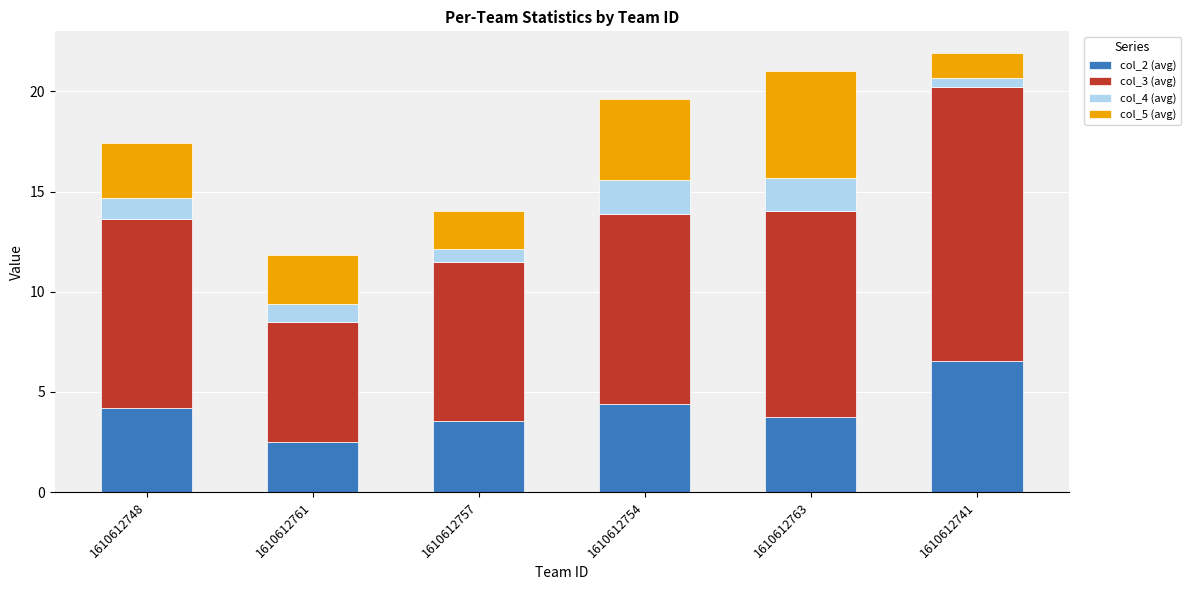

True or false: col_2 (avg) has a value of 6.5 at 1610612741.

True